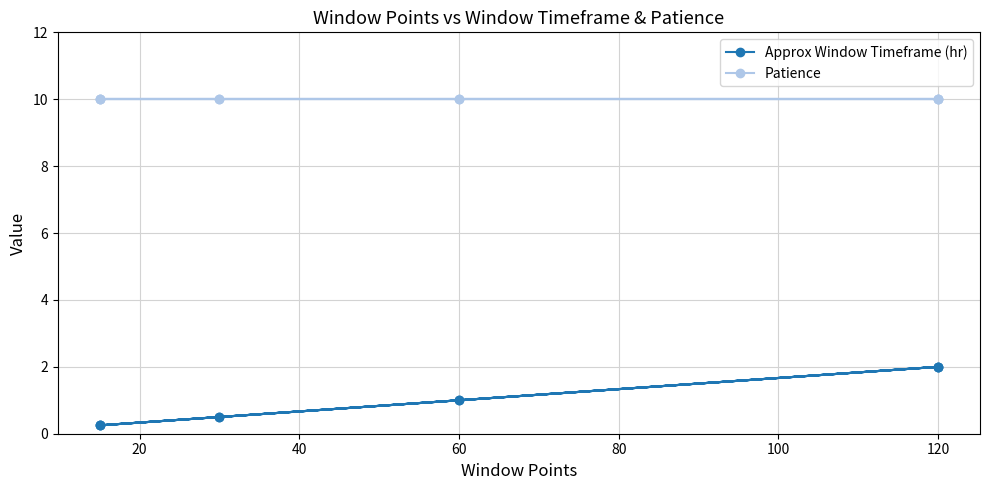

Is it true that Patience equals 16.0 at 120?

False